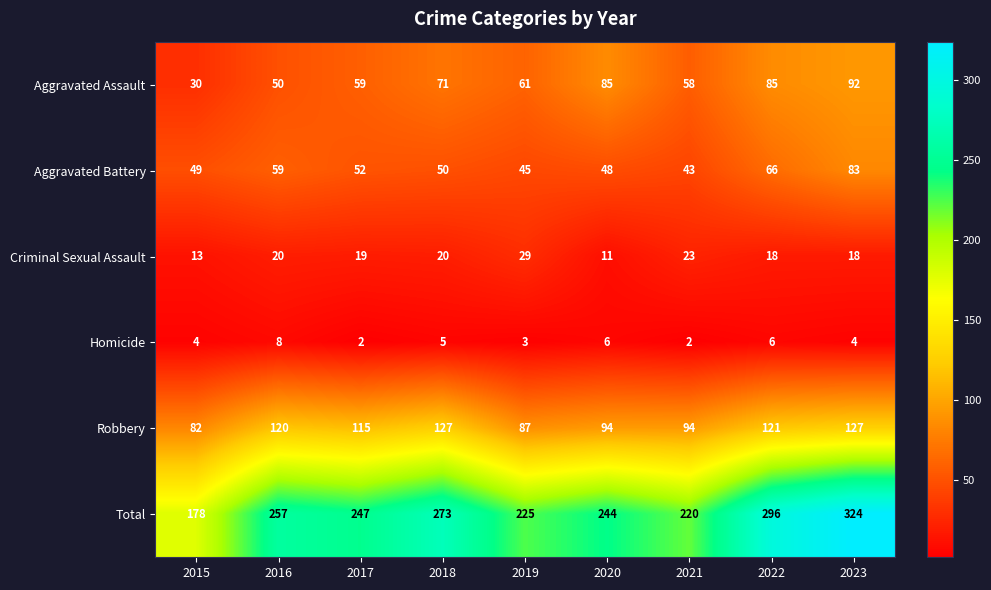

How many Homicide values are between 3 and 6?

6